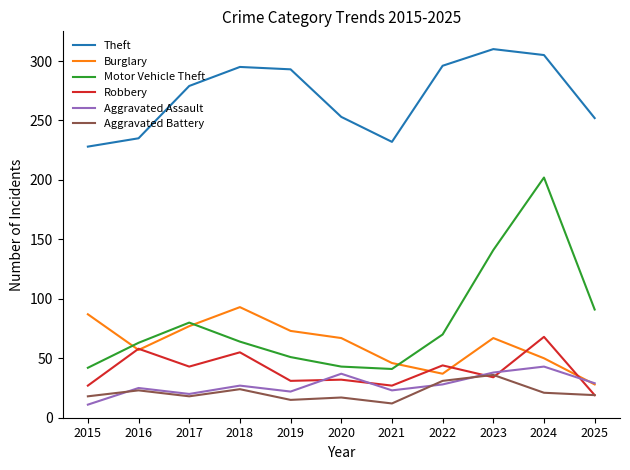

True or false: Aggravated Assault and Robbery cross at least once.

True